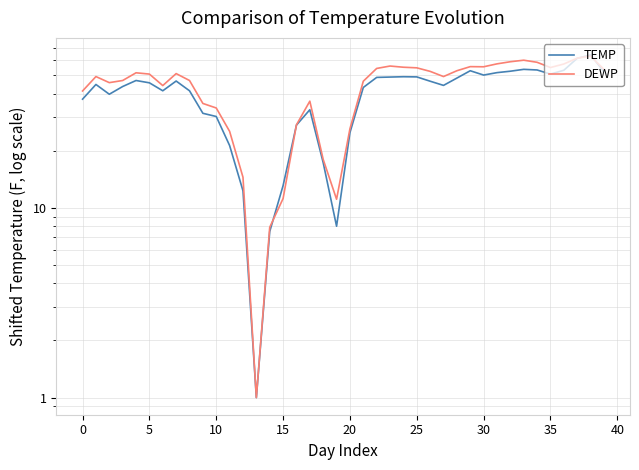

What are all the series names shown in the legend?

TEMP, DEWP